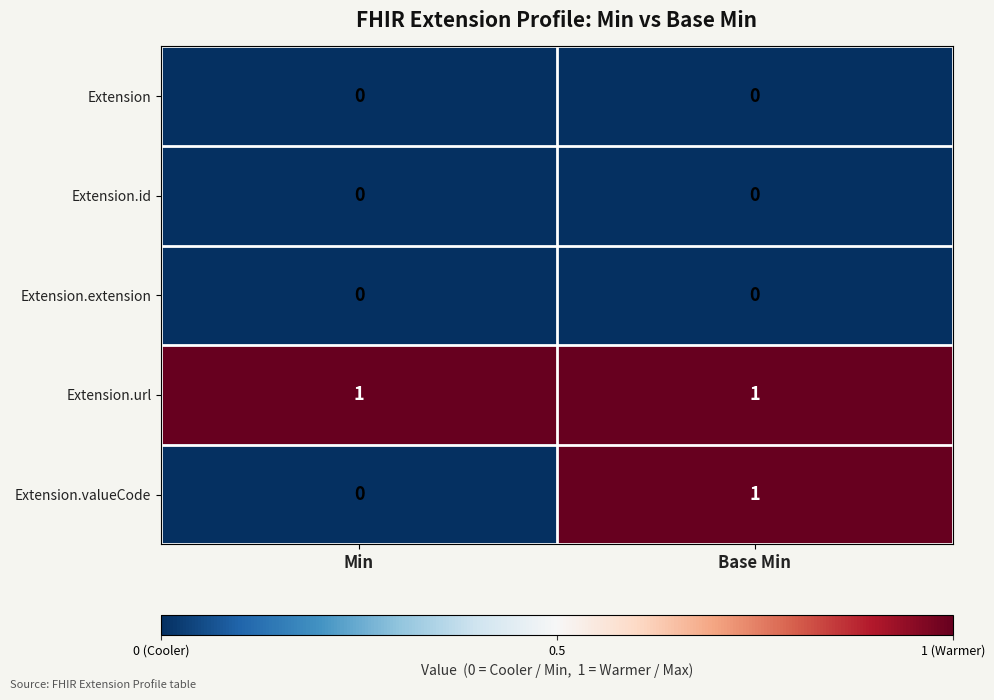

Which series has the largest total across all categories?

Extension.url